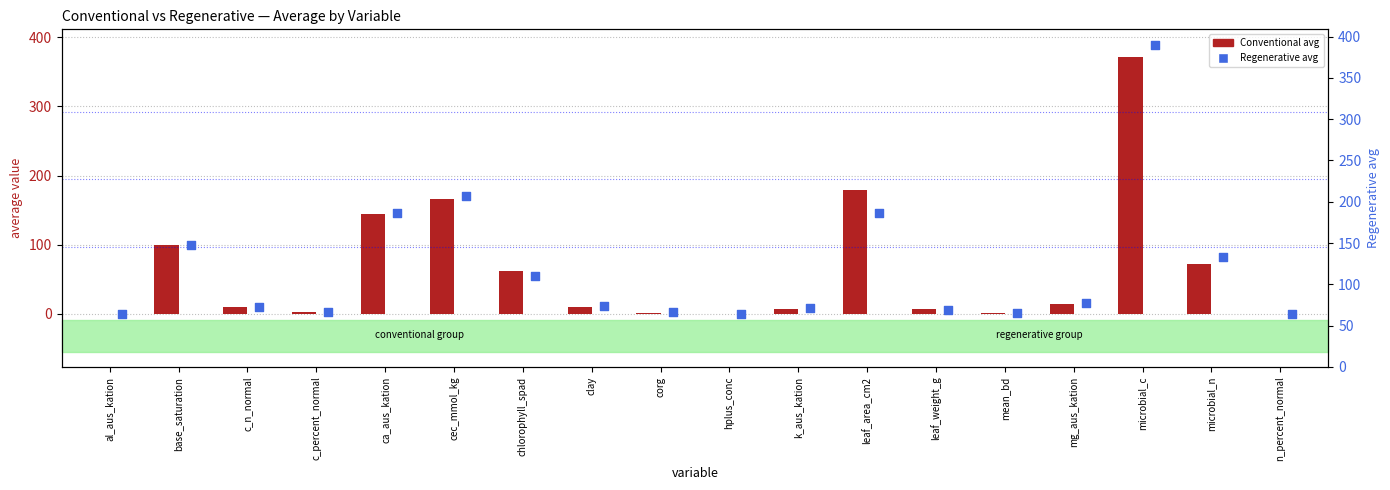

Which series reaches the minimum Y coordinate?

Regenerative